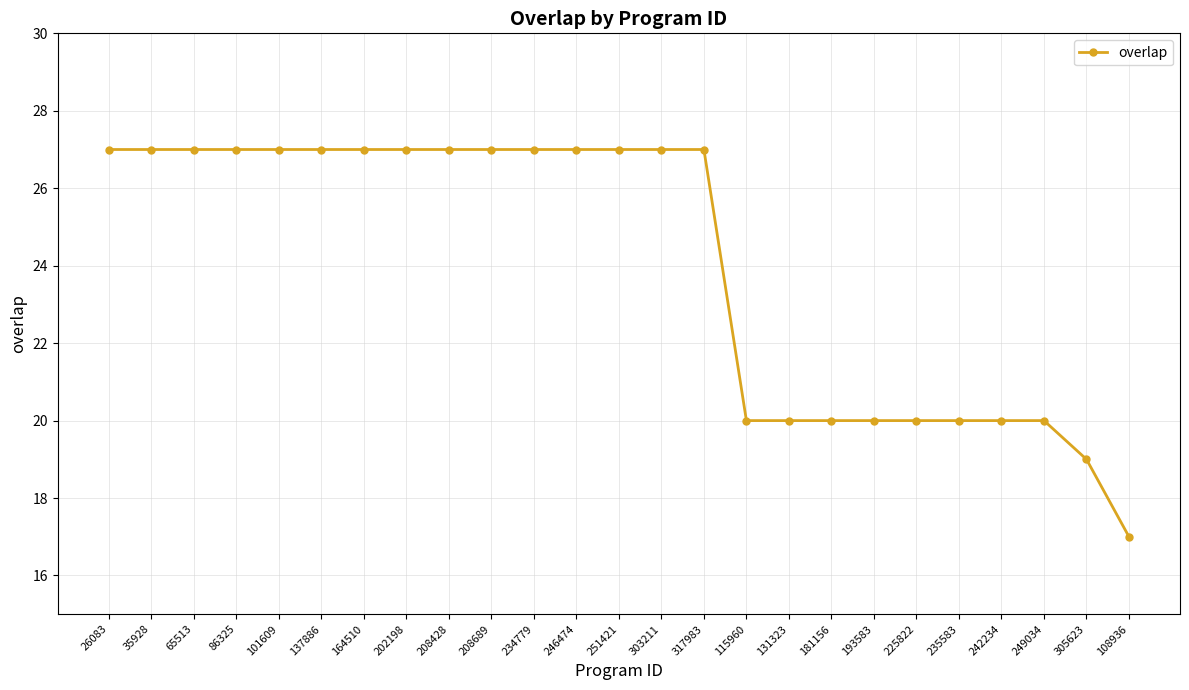

What is the sum of all values?

601